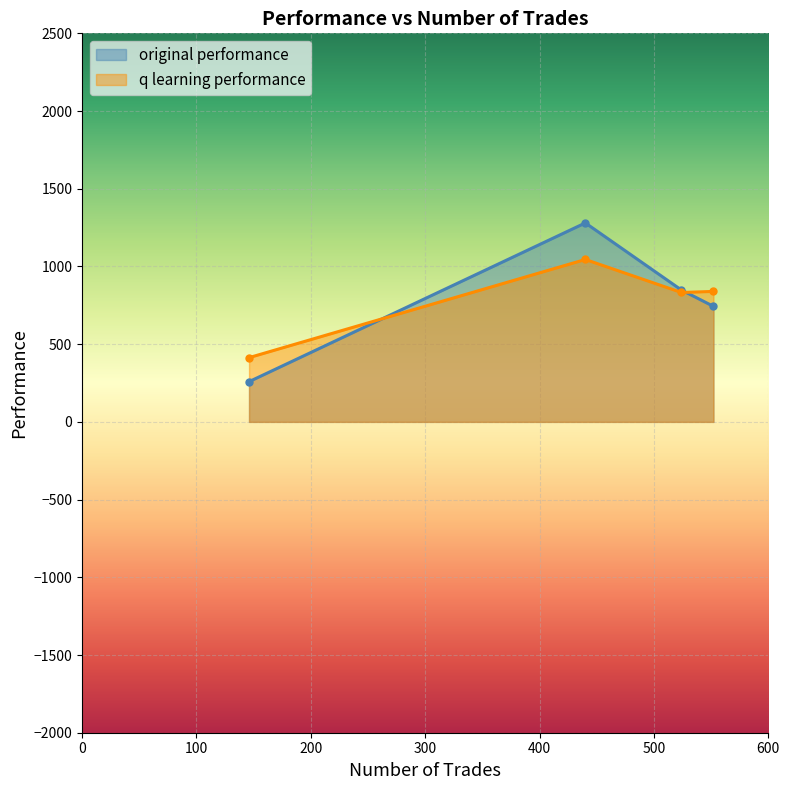

Count the number of data series in this chart.

2